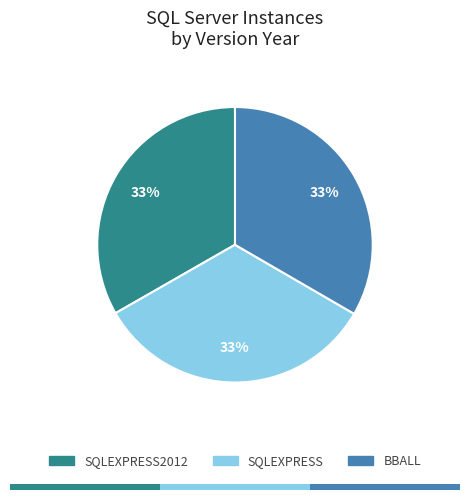

To the nearest percent, what portion does SQLEXPRESS represent?

33%